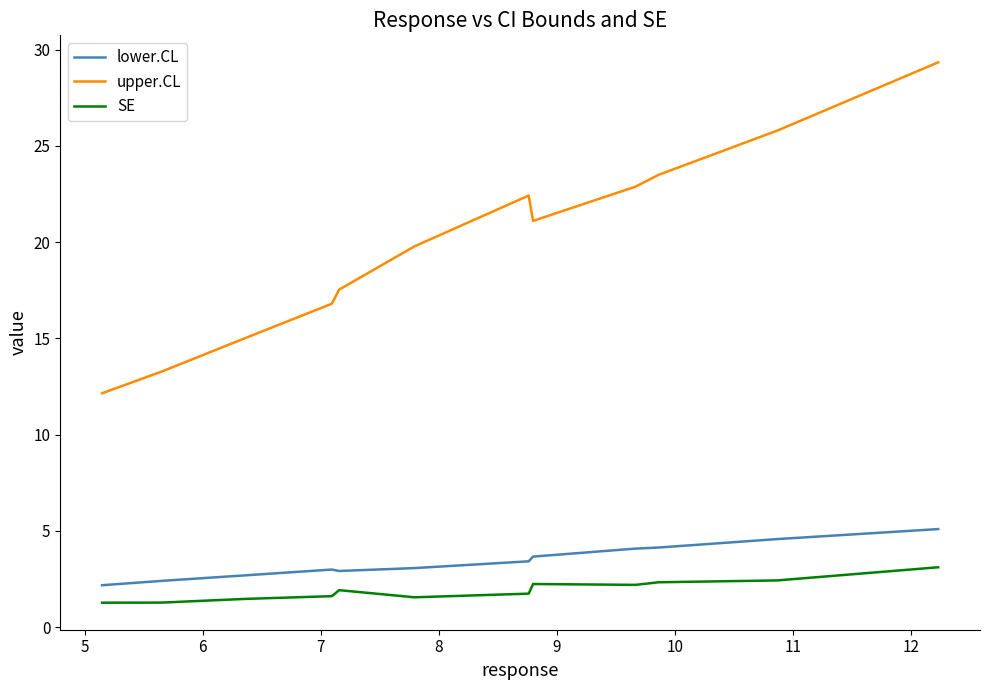

In lower.CL, how many points are lower than both neighbors (excluding endpoints)?

1